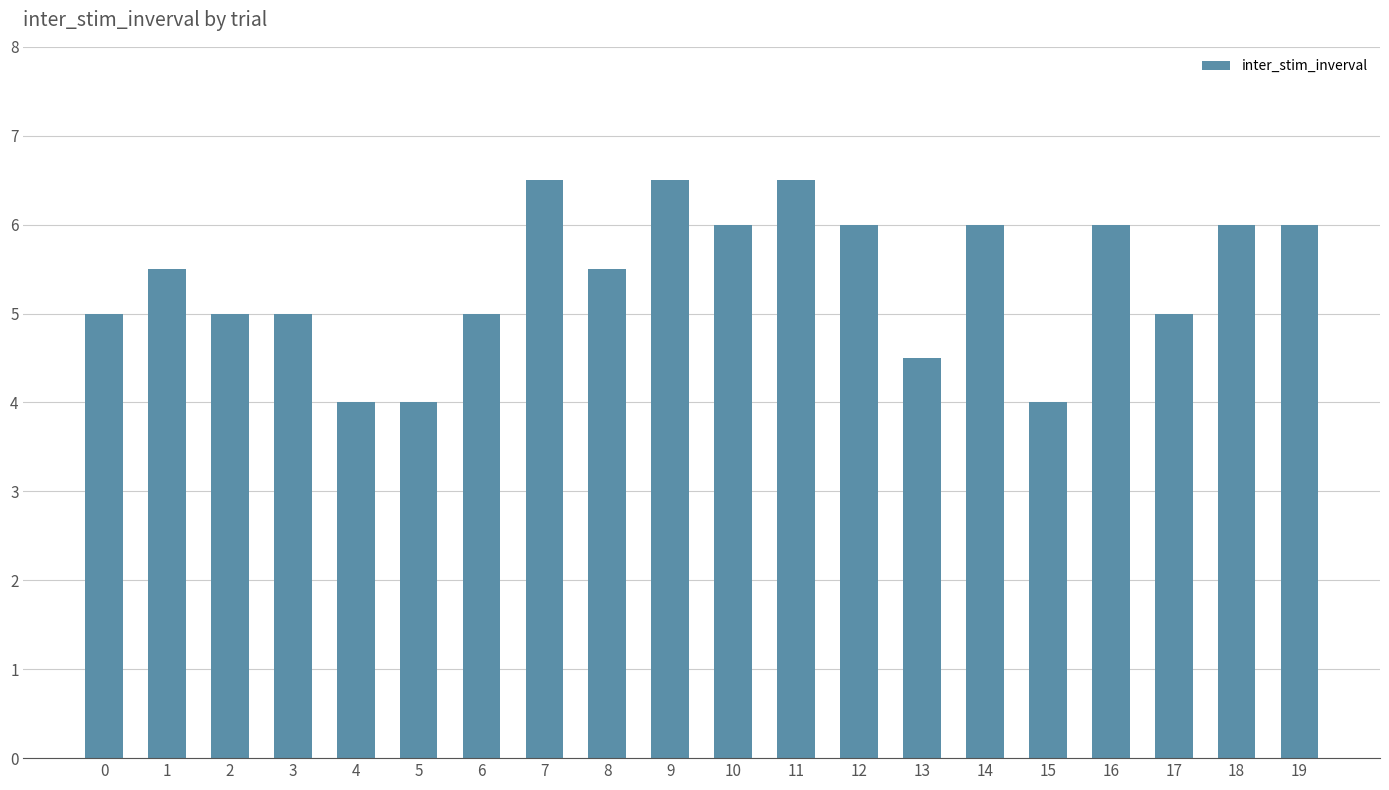

What is the value of the 10th bar from the left?

6.5